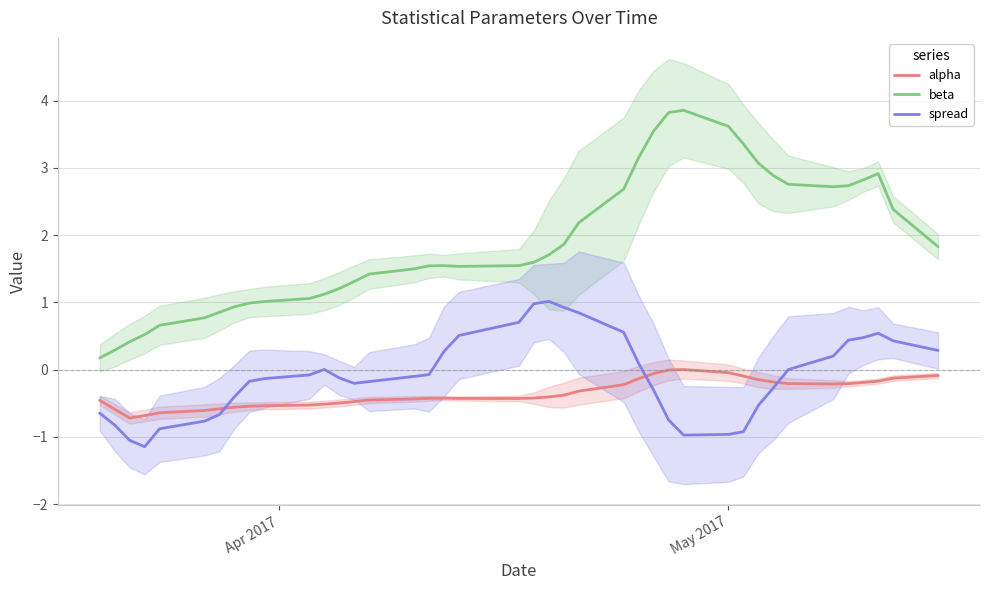

How many intersections are there between spread and alpha?

3